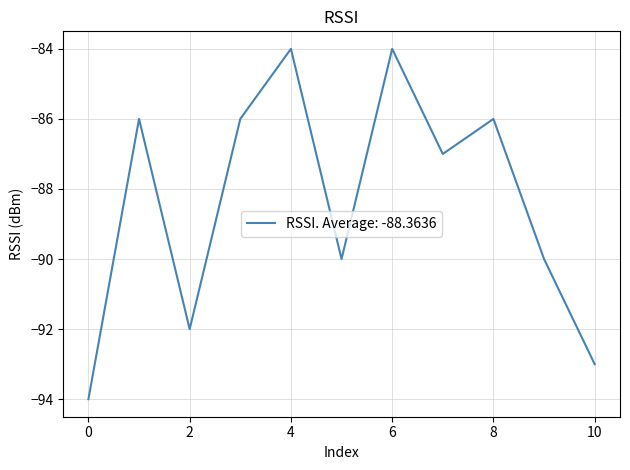

What is the minimum value shown in the chart?

-94